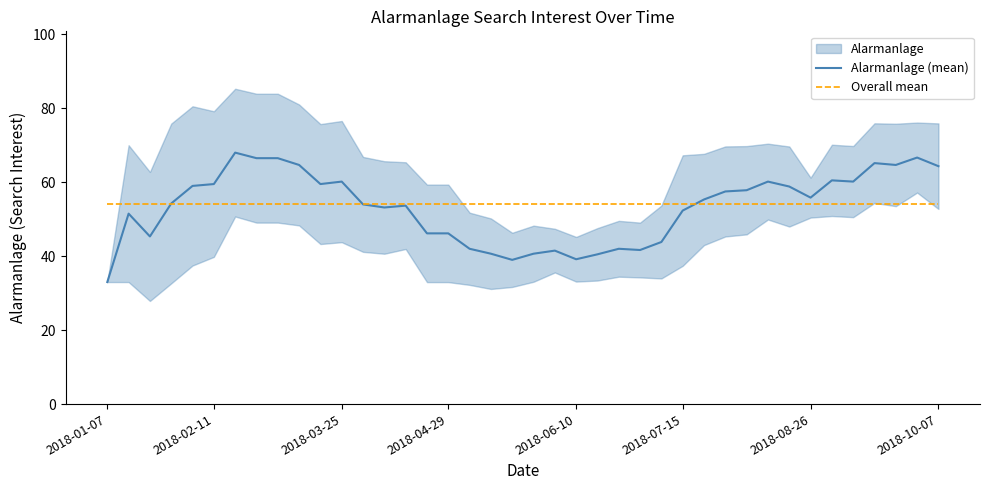

Is it true that Overall mean equals 54.1 at 2018-01-07?

True